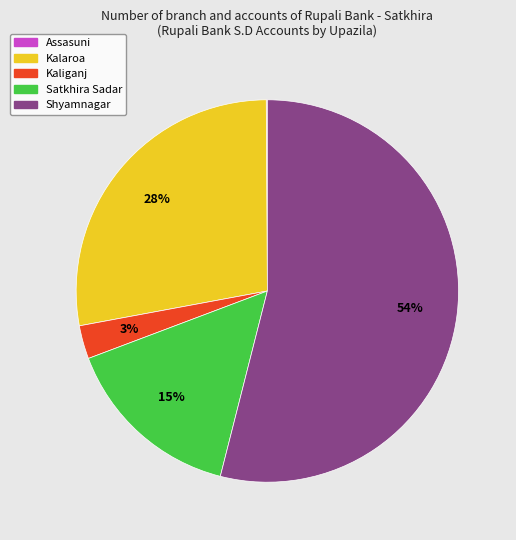

Is there a majority slice in this chart?

Yes